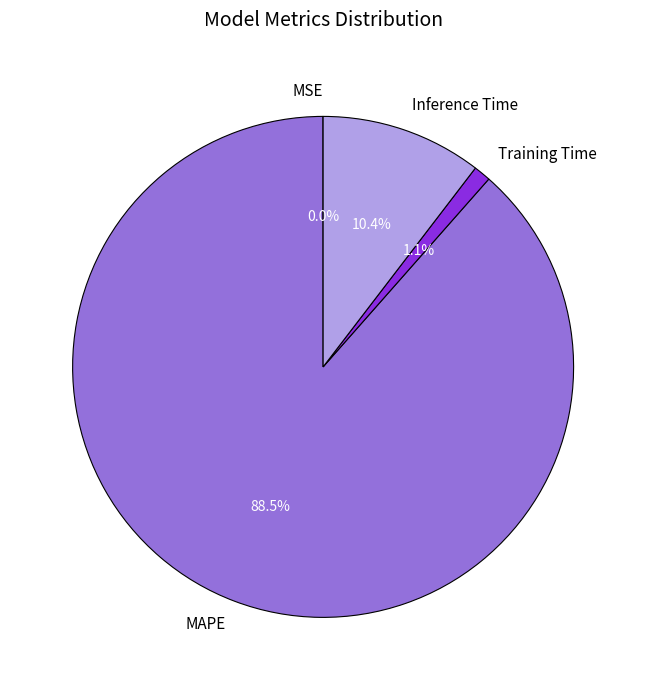

Between Inference Time and Training Time, which is larger?

Inference Time